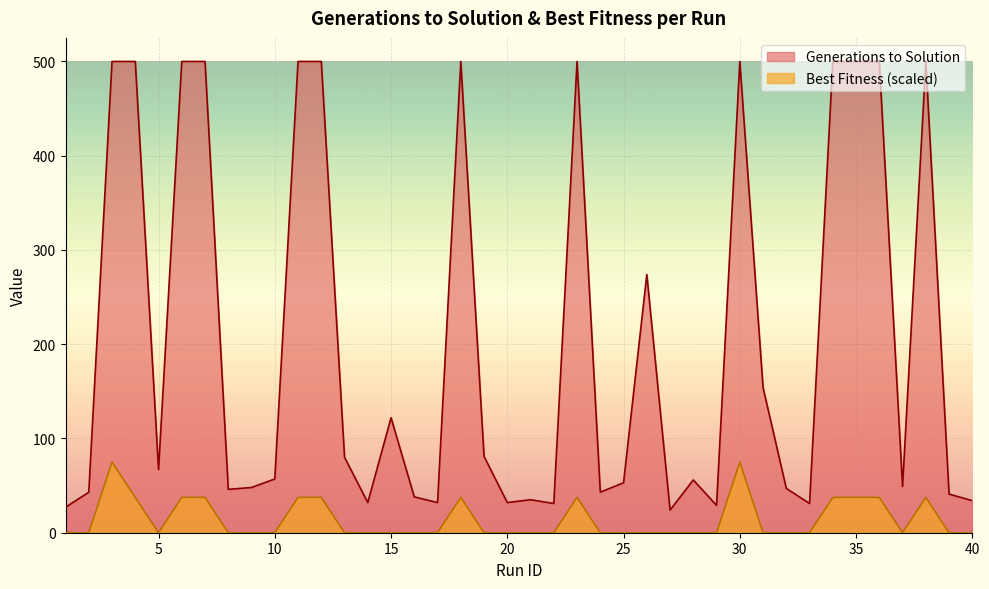

At which category does the chart reach its minimum across all series?

1